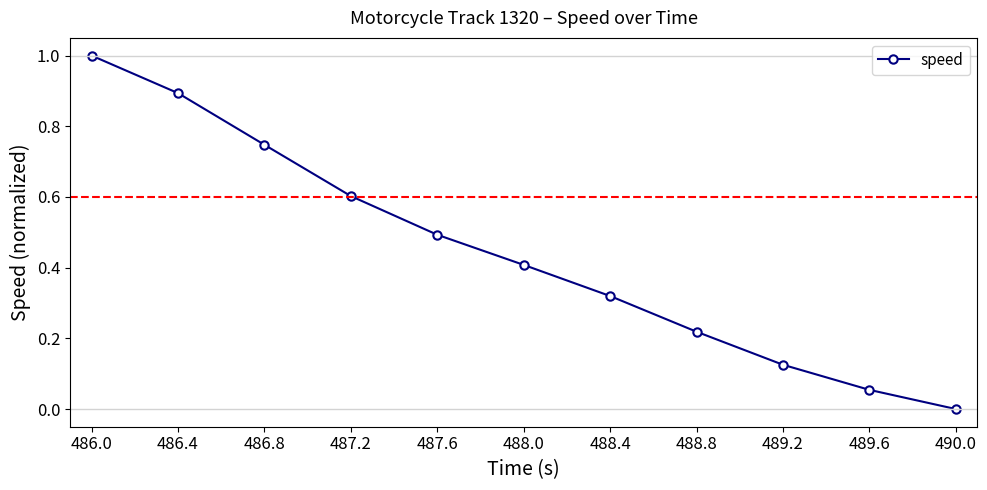

At which category does the chart reach its minimum across all series?

490.0